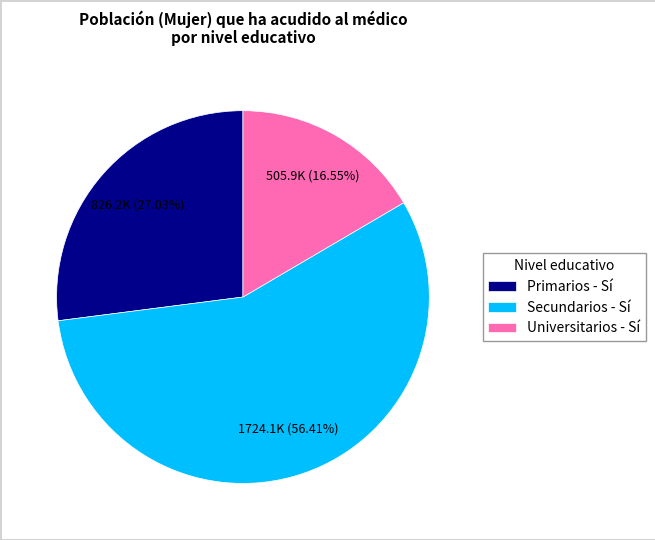

What percentage is NOT represented by Universitarios?

83.4%